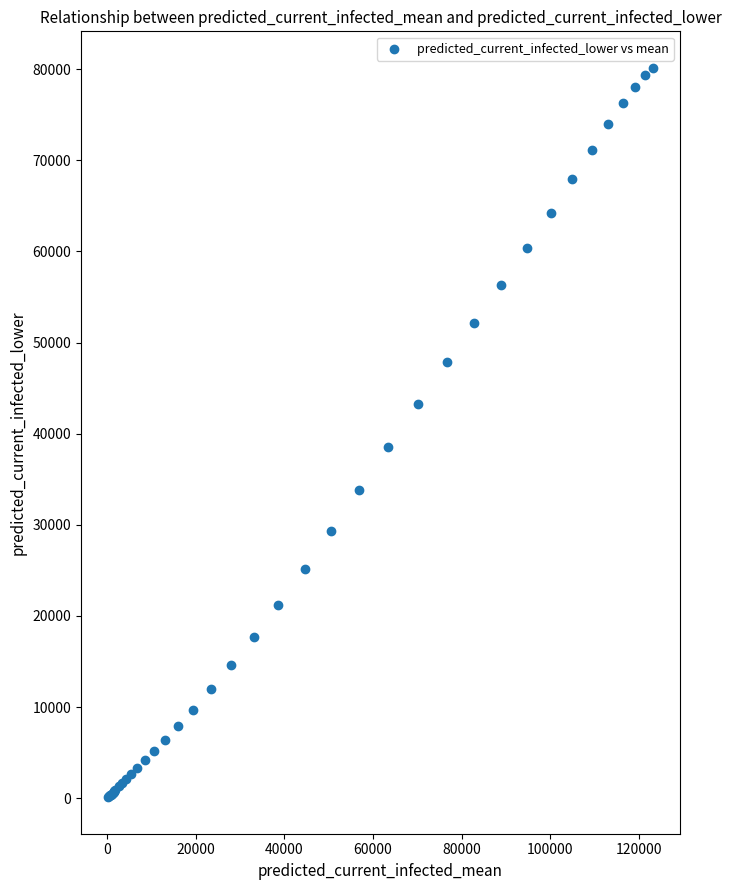

What Y value in the scatter plot is closest to 40123?

38558